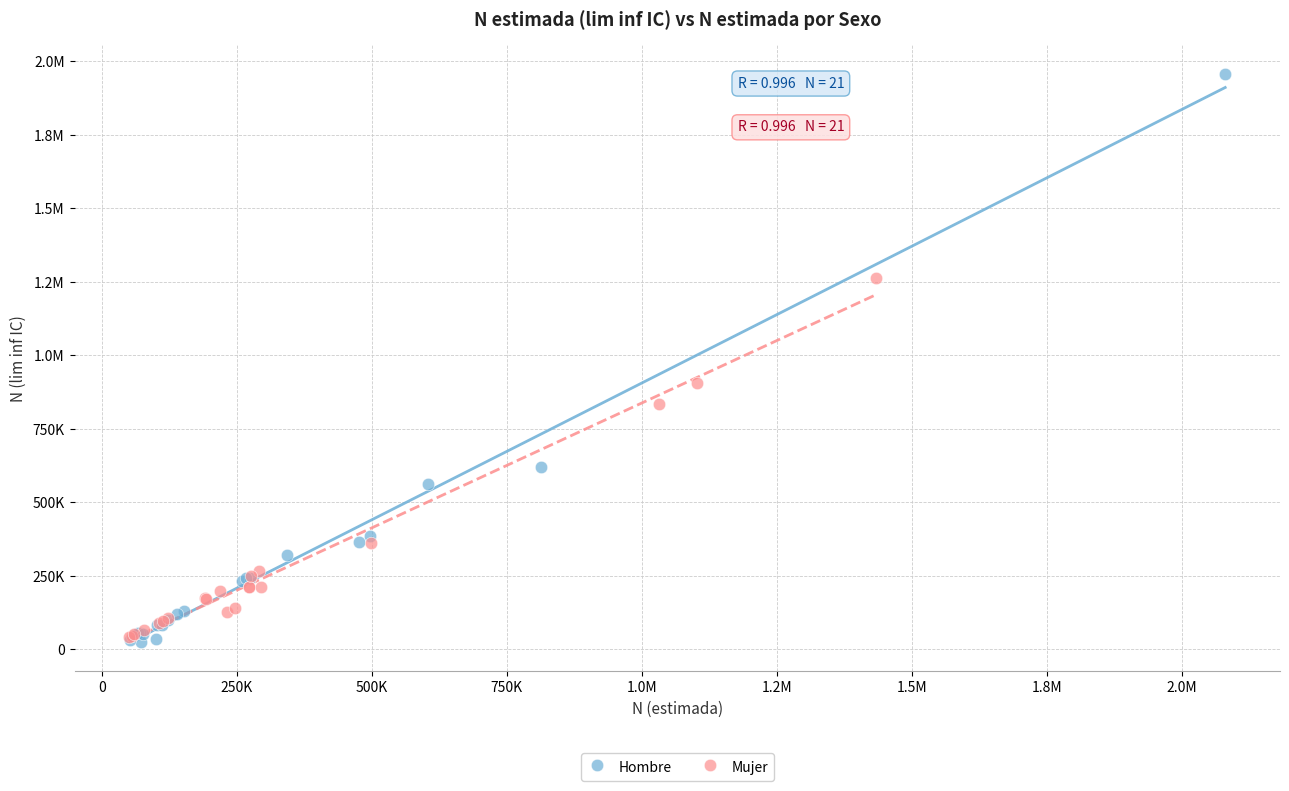

What are all the series names shown in the legend?

Hombre, Mujer